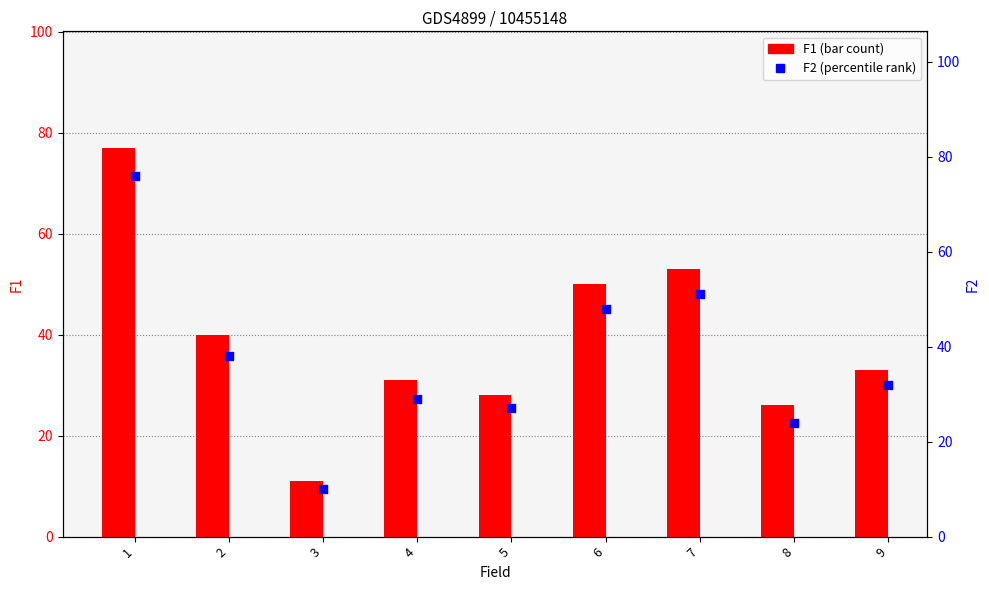

Which series has the largest total across all categories?

F1